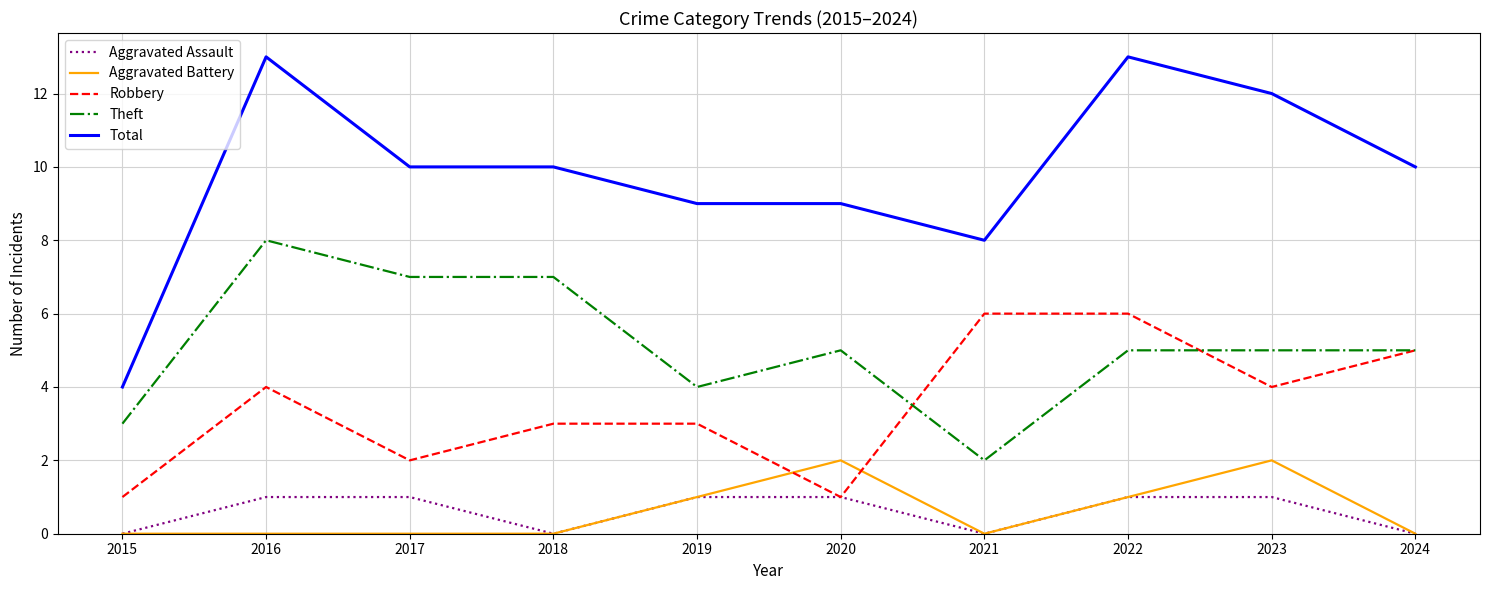

Rank the series by their maximum value, from lowest to highest.

Aggravated Assault, Aggravated Battery, Robbery, Theft, Total